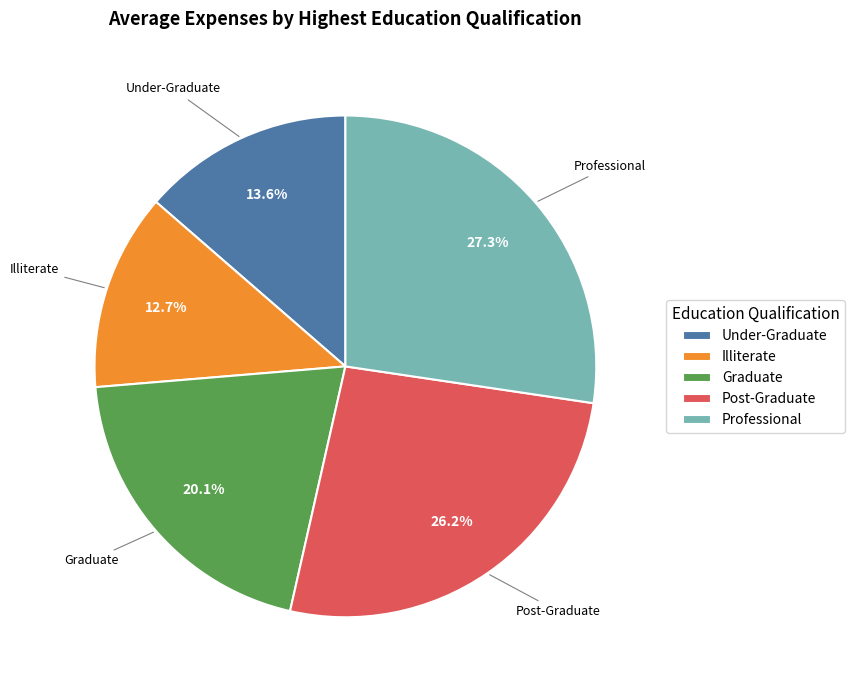

To the nearest percent, what percentage of the pie is Professional?

27%